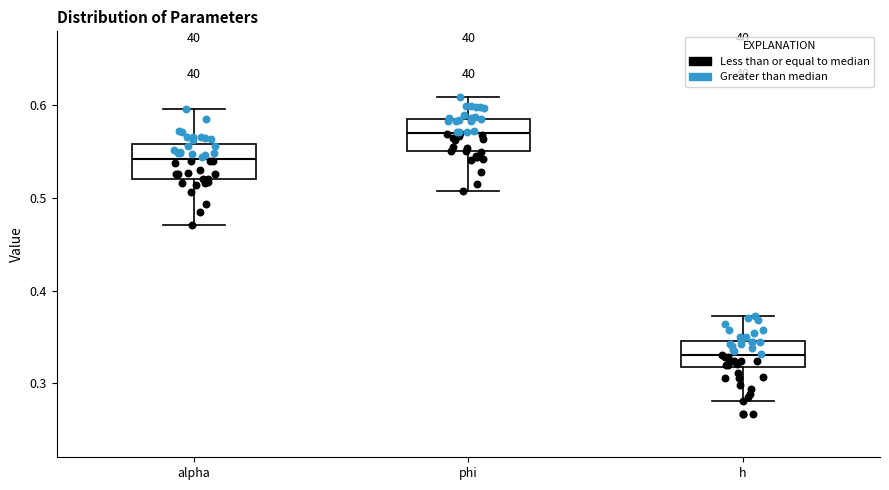

Where is the lower edge of the box for alpha on the y-axis? The values are not printed on the chart, so give them approximately, as read against the axis.

0.52